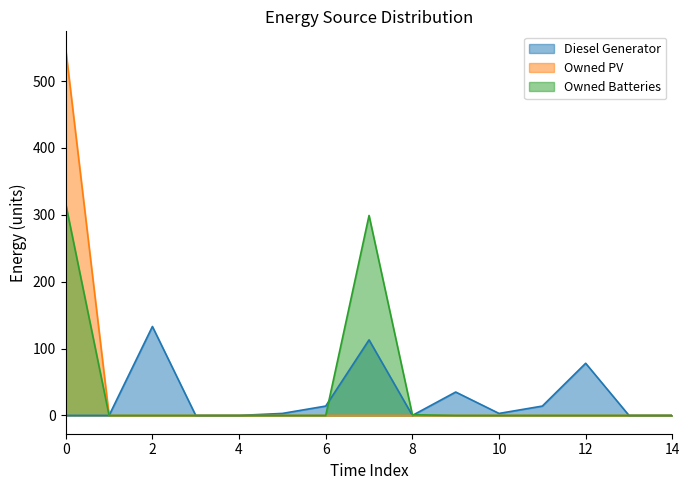

Rank the series by their average value, from highest to lowest.

Owned Batteries, Owned PV, Diesel Generator